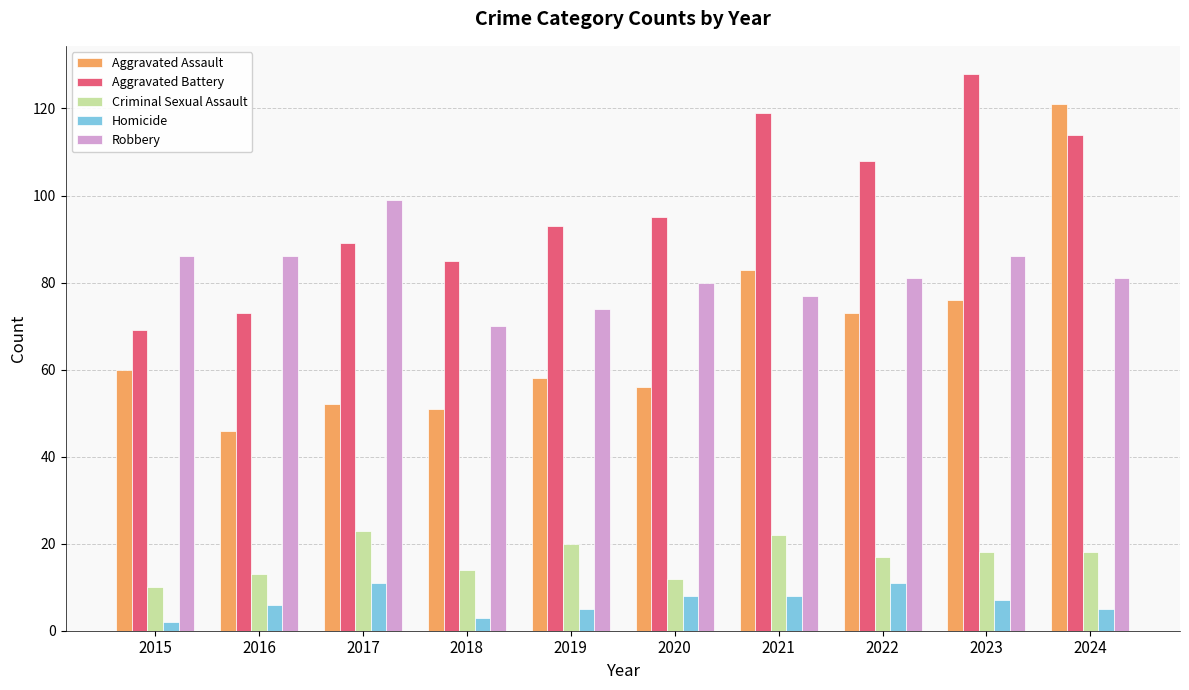

What is the value of the Robbery bar at the 1st from the left?

86